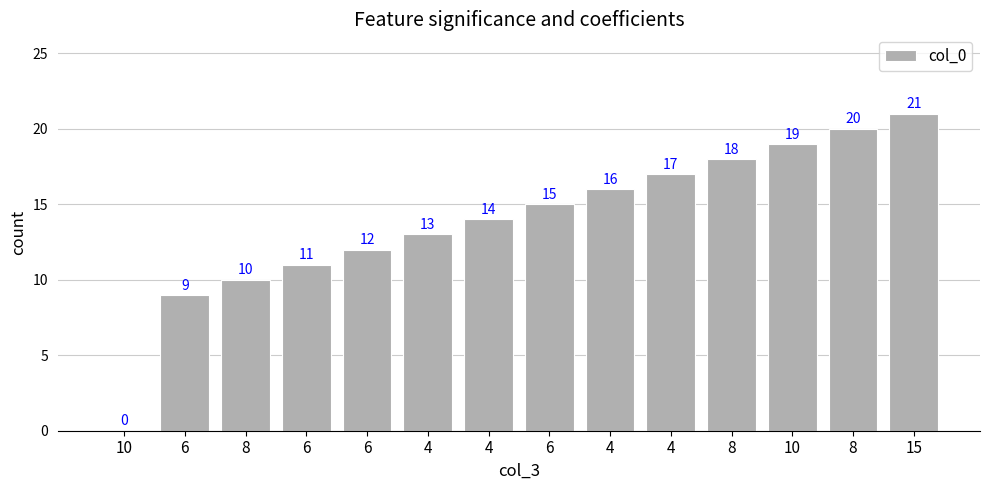

Reading left to right, transcribe all the data shown in this chart.

0	9	10	11	12	13	14	15	16	17	18	19	20	21